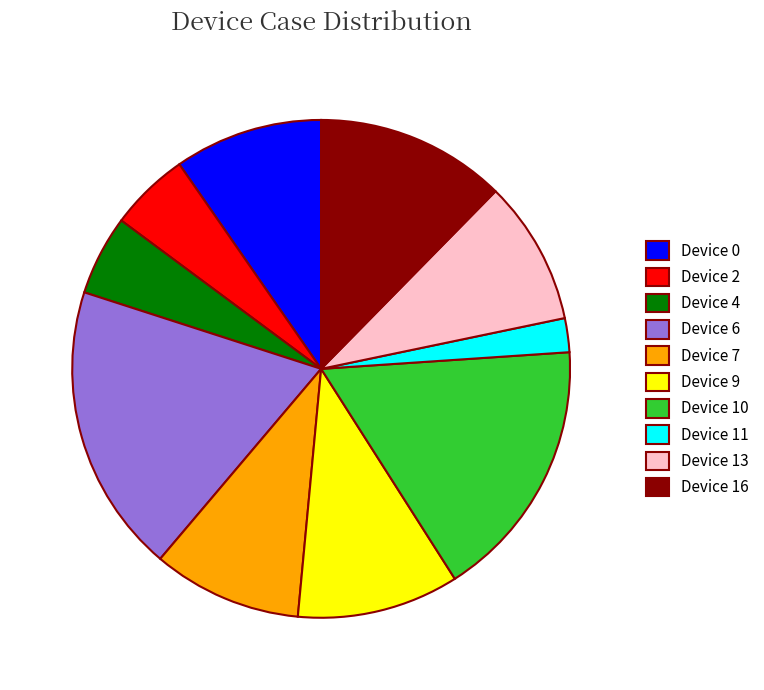

Between Device 16 and Device 11, which is larger?

Device 16